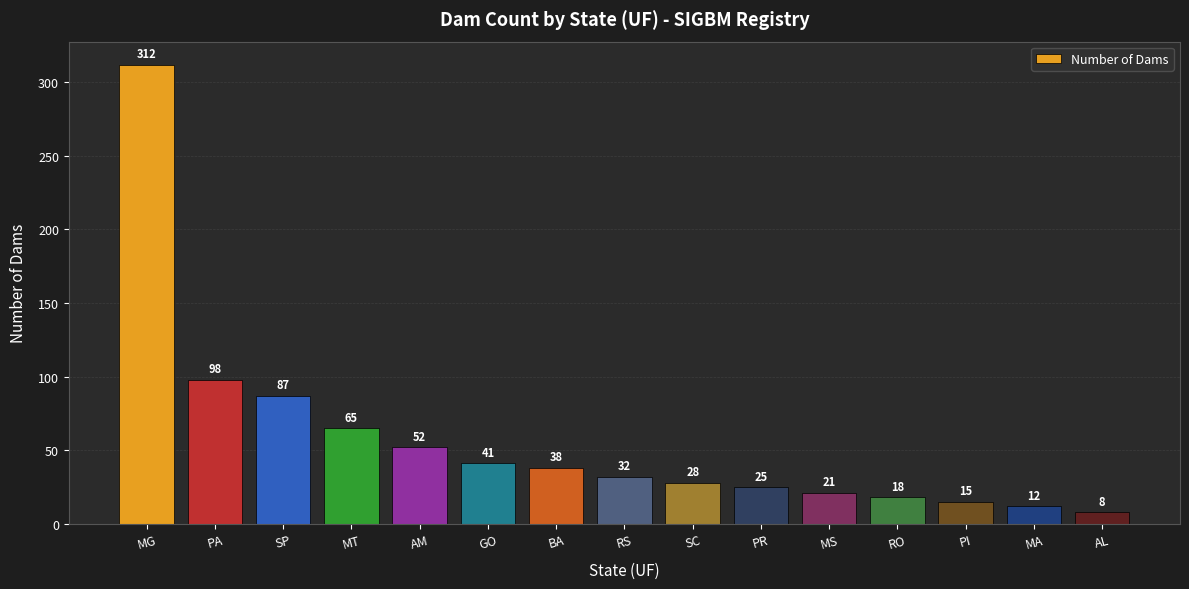

The value at BA is 61. True or false?

False